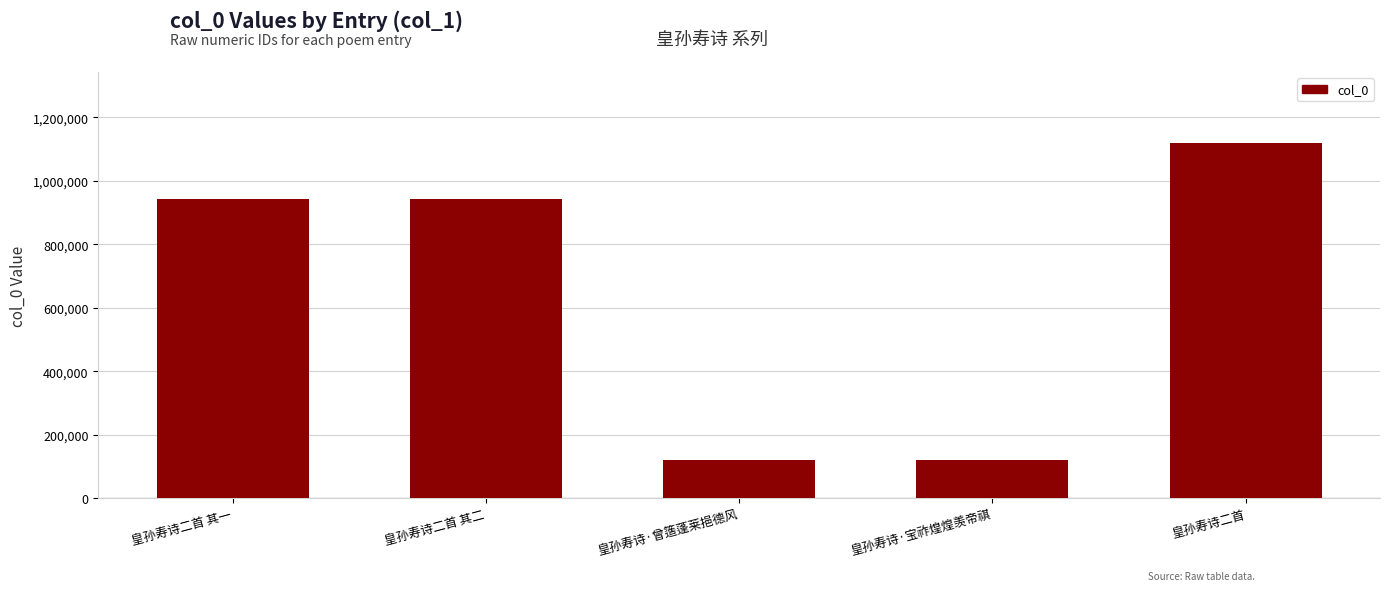

The chart shows a value of 1119388 at 皇孙寿诗二首. True or false?

True